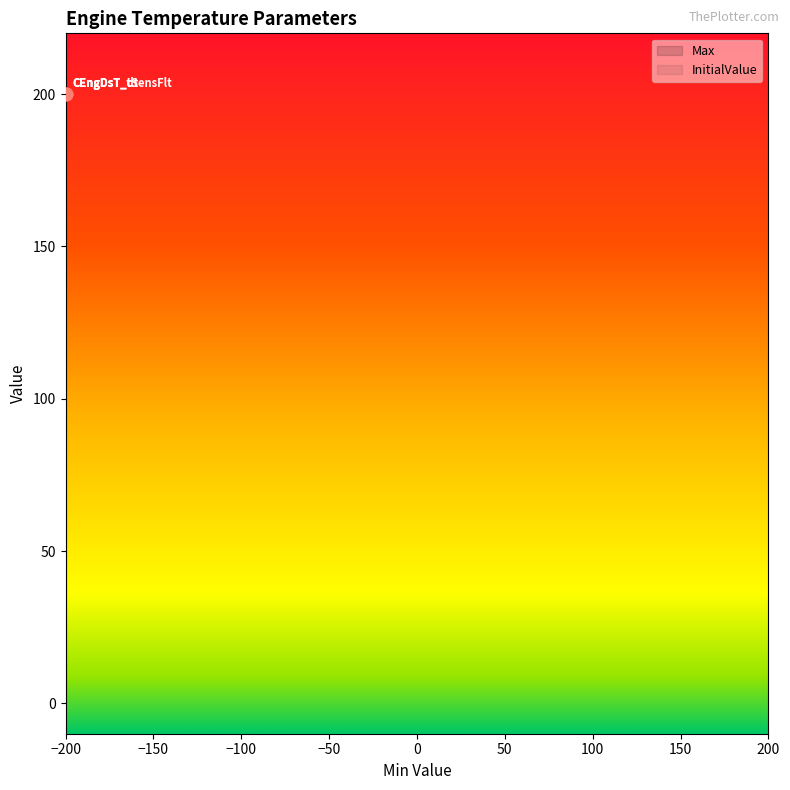

Which series has the largest total across all categories?

Max